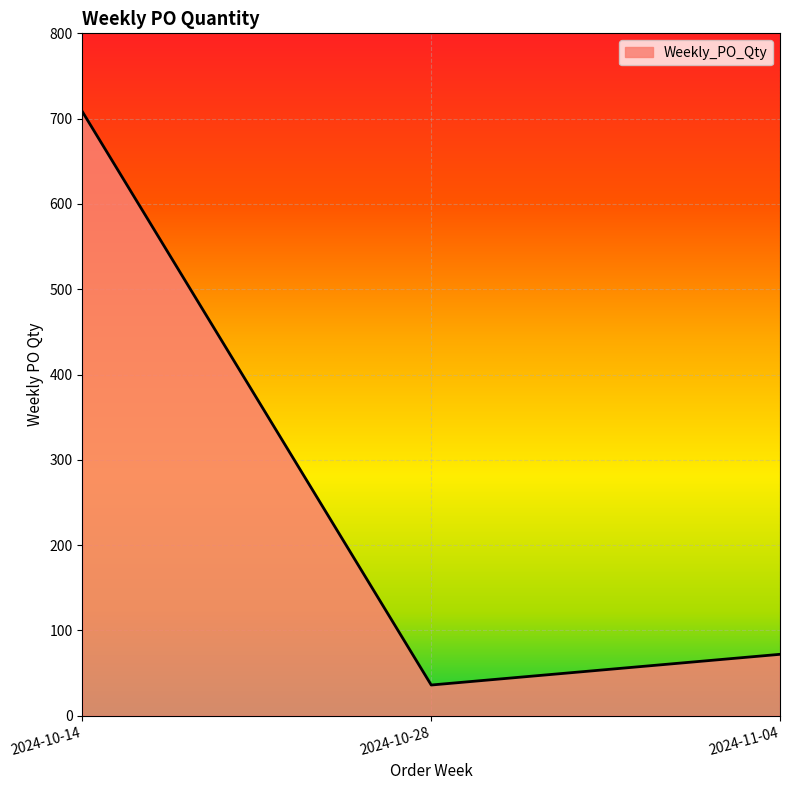

Does the chart have visible grid lines?

Yes